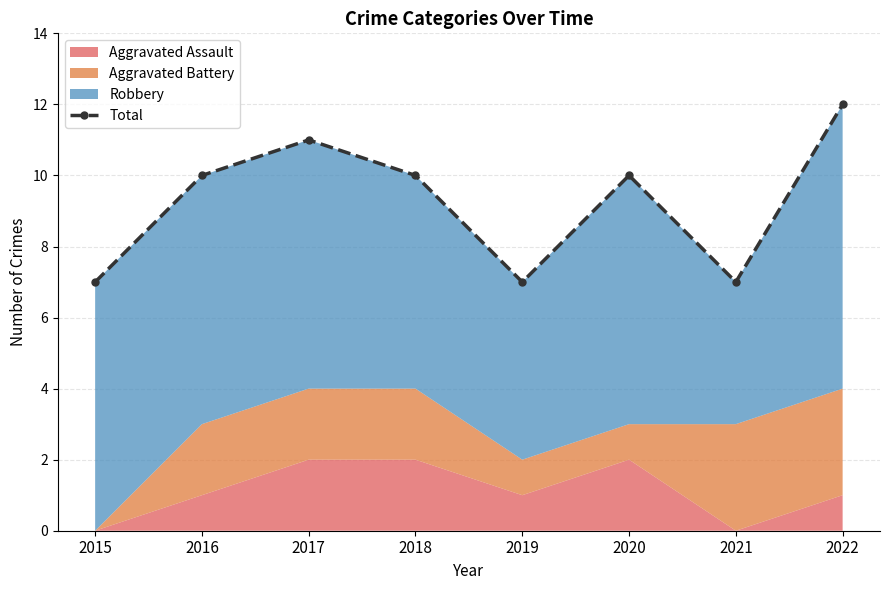

Which category has the highest value across all series?

2022